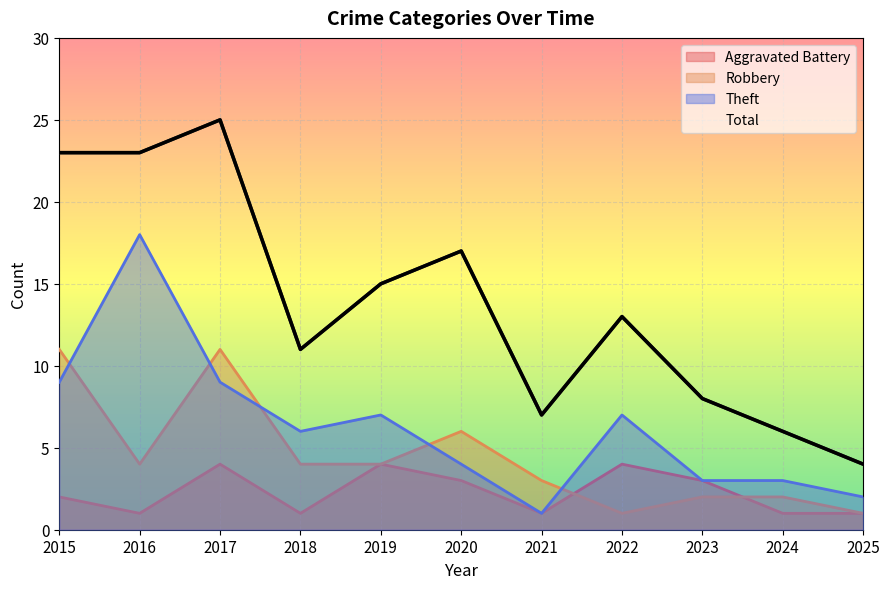

Approximately how many times larger is the value at 2020 compared to 2022?

1.3